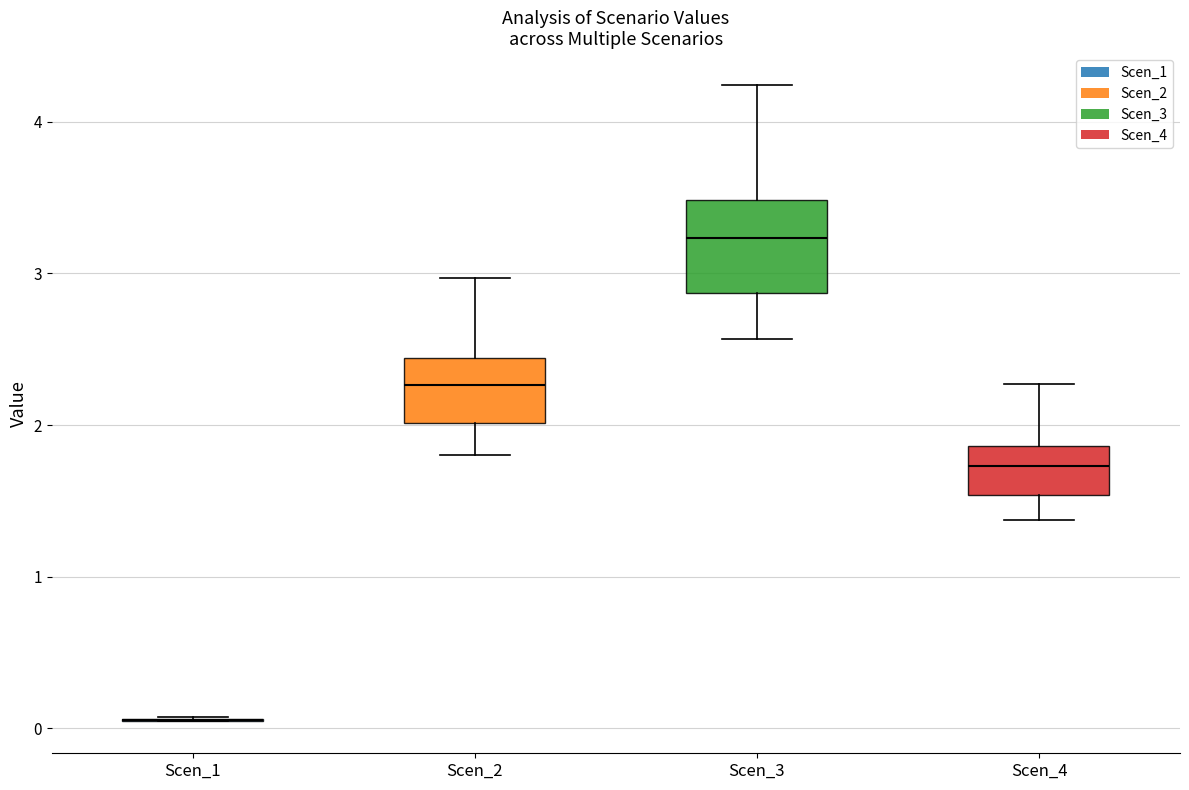

Which box is the tallest, from its lower edge to its upper edge?

Scen_3